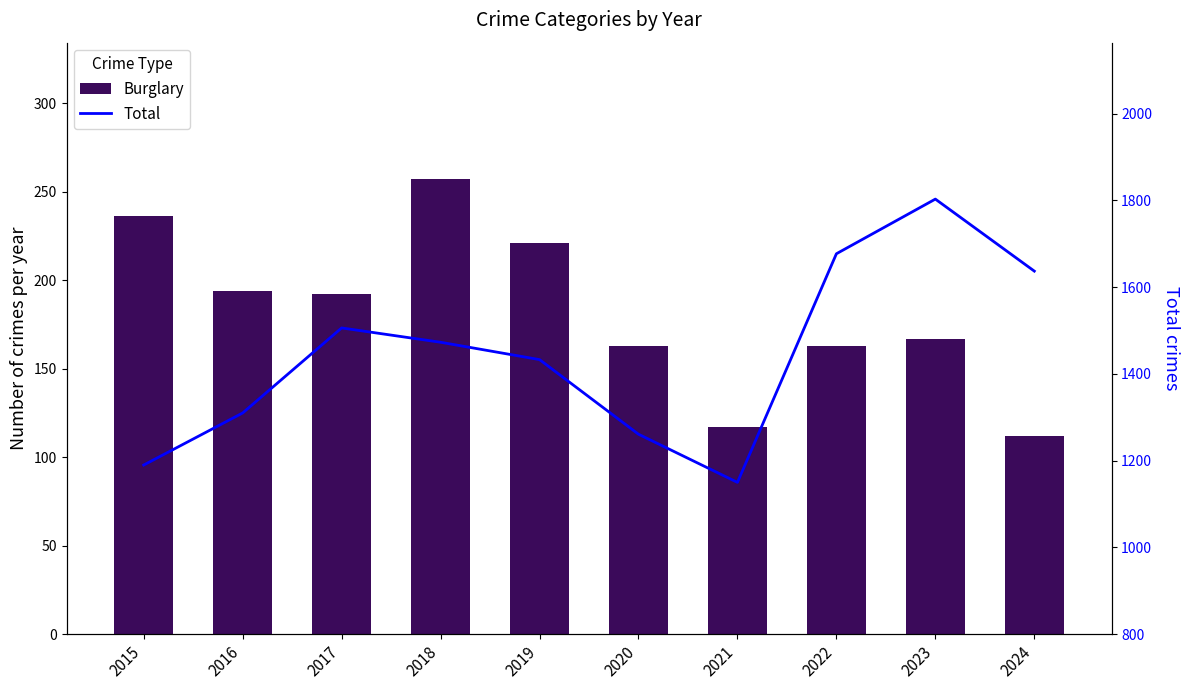

What is the sum of all Burglary values?

1822